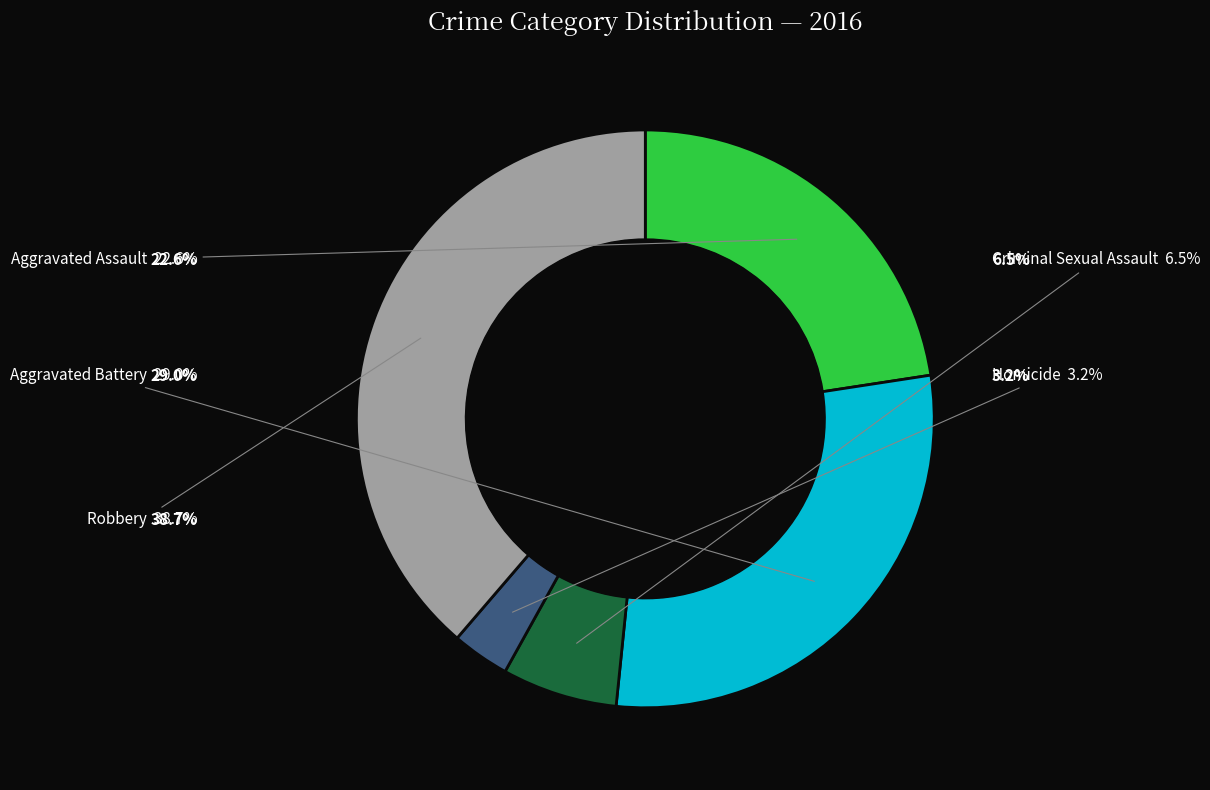

What percentage is NOT represented by Aggravated Battery?

71.0%